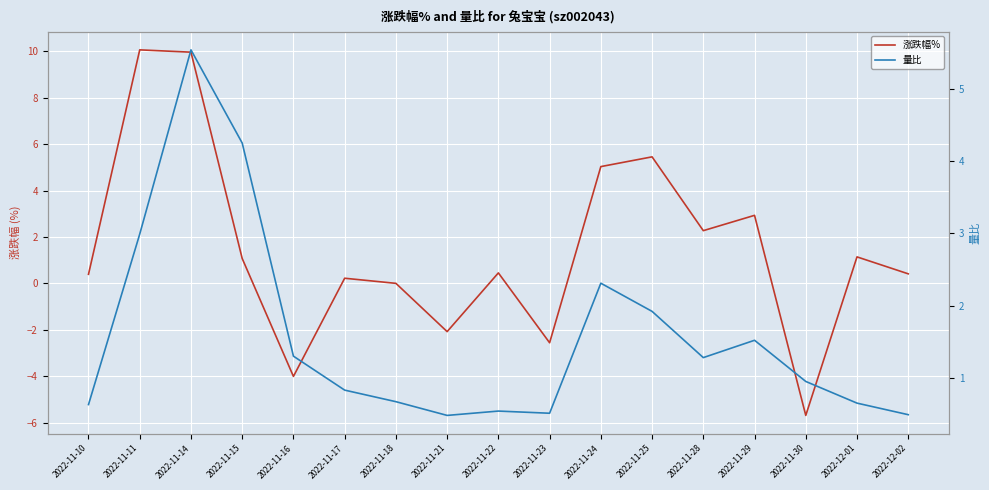

Reading left to right, extract all data points from this chart.

涨跌幅%: 0.4	10.1	10.0	1.1	-4.0	0.2	0.0	-2.1	0.5	-2.6	5.0	5.5	2.3	2.9	-5.7	1.1	0.4
量比: 0.6	3.0	5.5	4.2	1.3	0.8	0.7	0.5	0.5	0.5	2.3	1.9	1.3	1.5	0.9	0.7	0.5